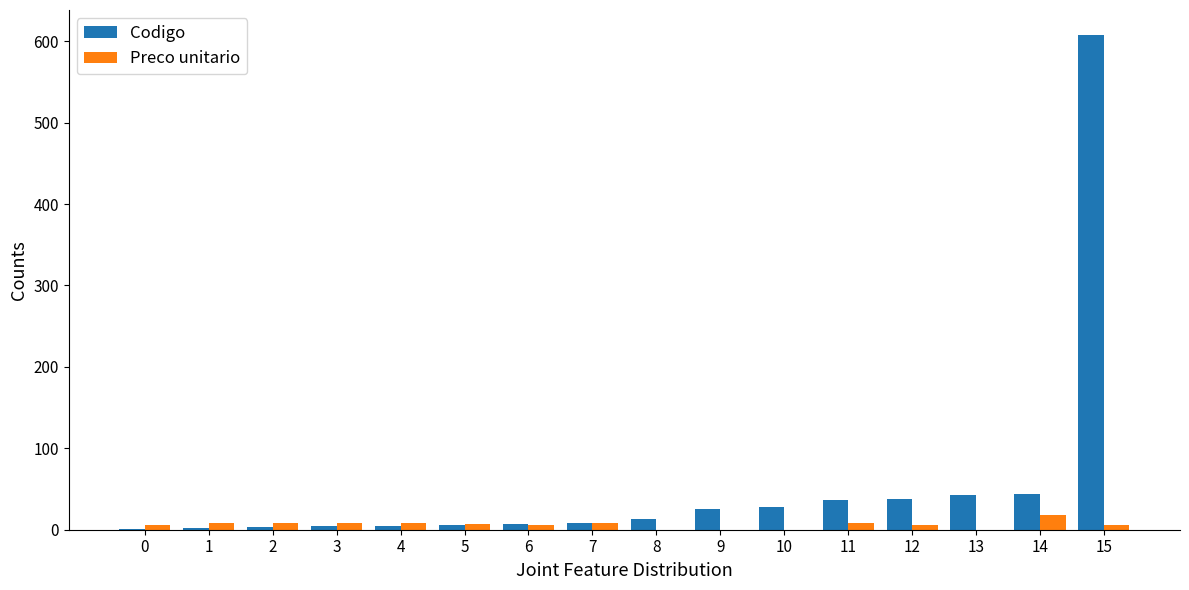

What are all the series names shown in the legend?

Codigo, Preco unitario